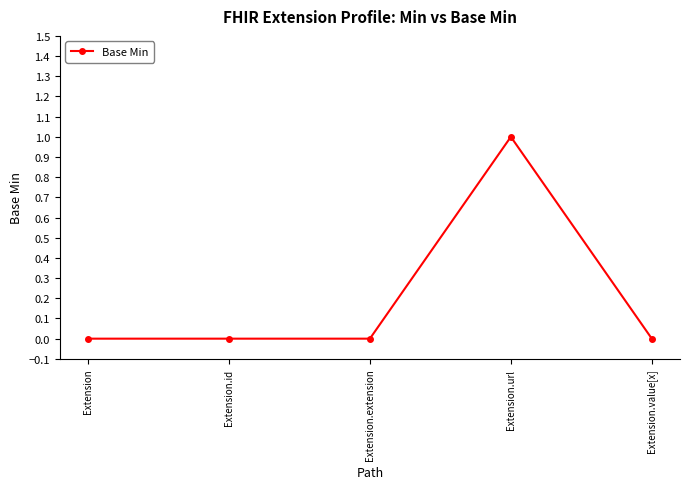

What is the change in value from Extension.extension to Extension.url?

+1